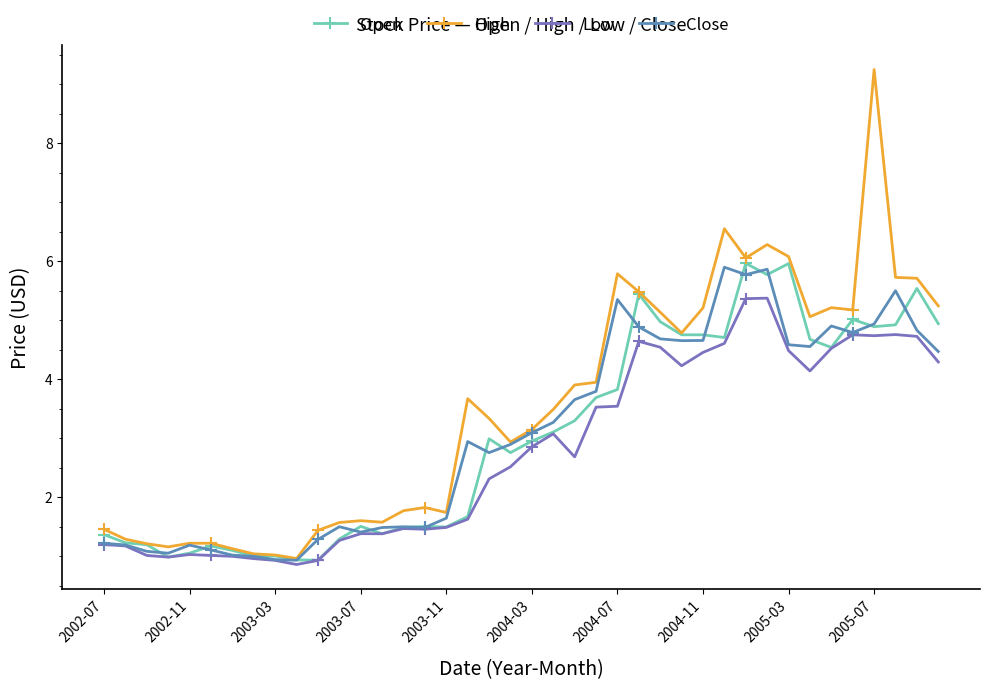

True or false: High and Low cross at least once.

False